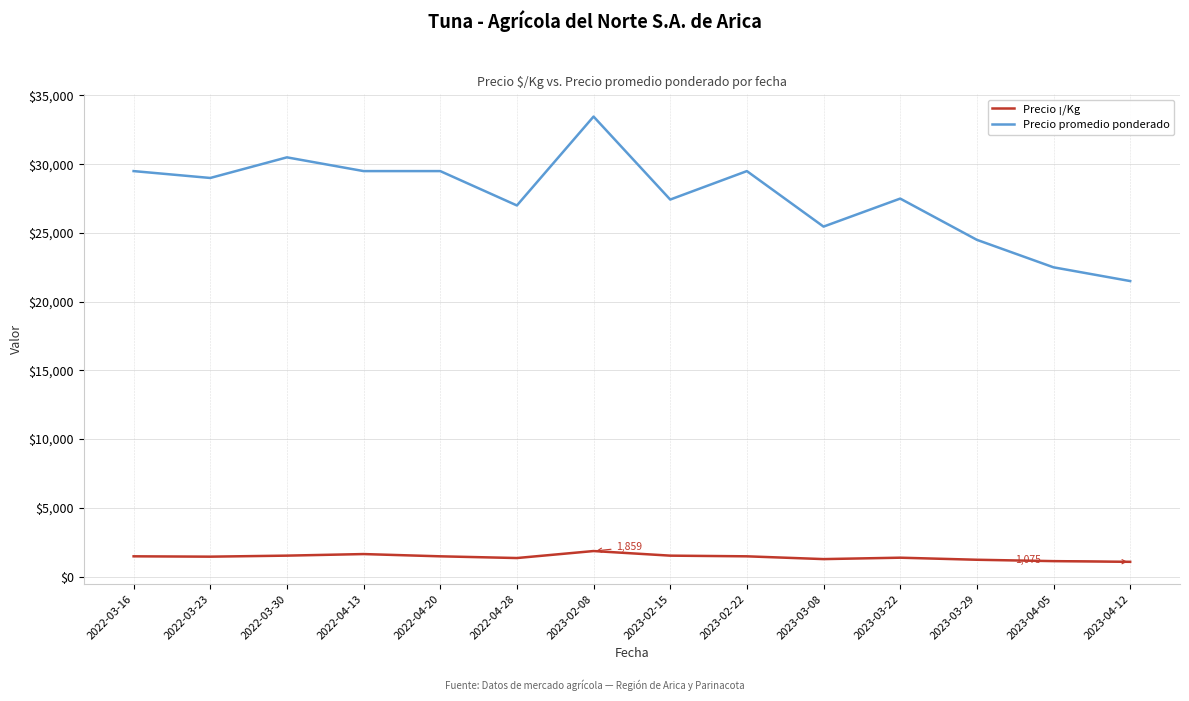

True or false: Precio ¡/Kg and Precio promedio ponderado cross at least once.

False